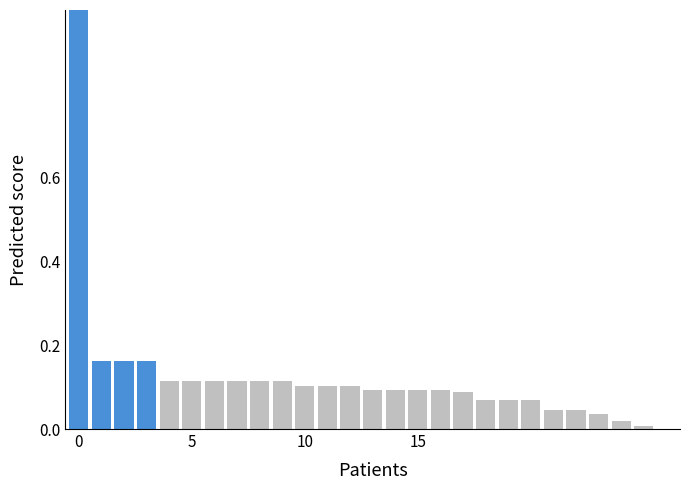

What is the sum of all values?

3.3